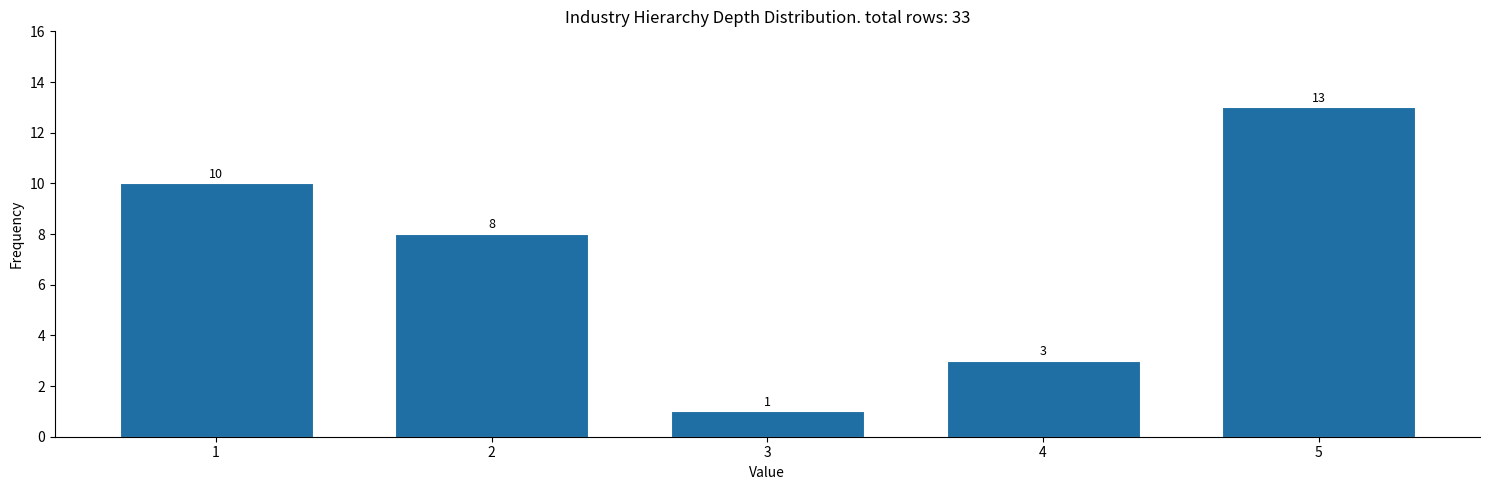

Reading left to right, what are all the values shown in this chart?

1=10	2=8	3=1	4=3	5=13